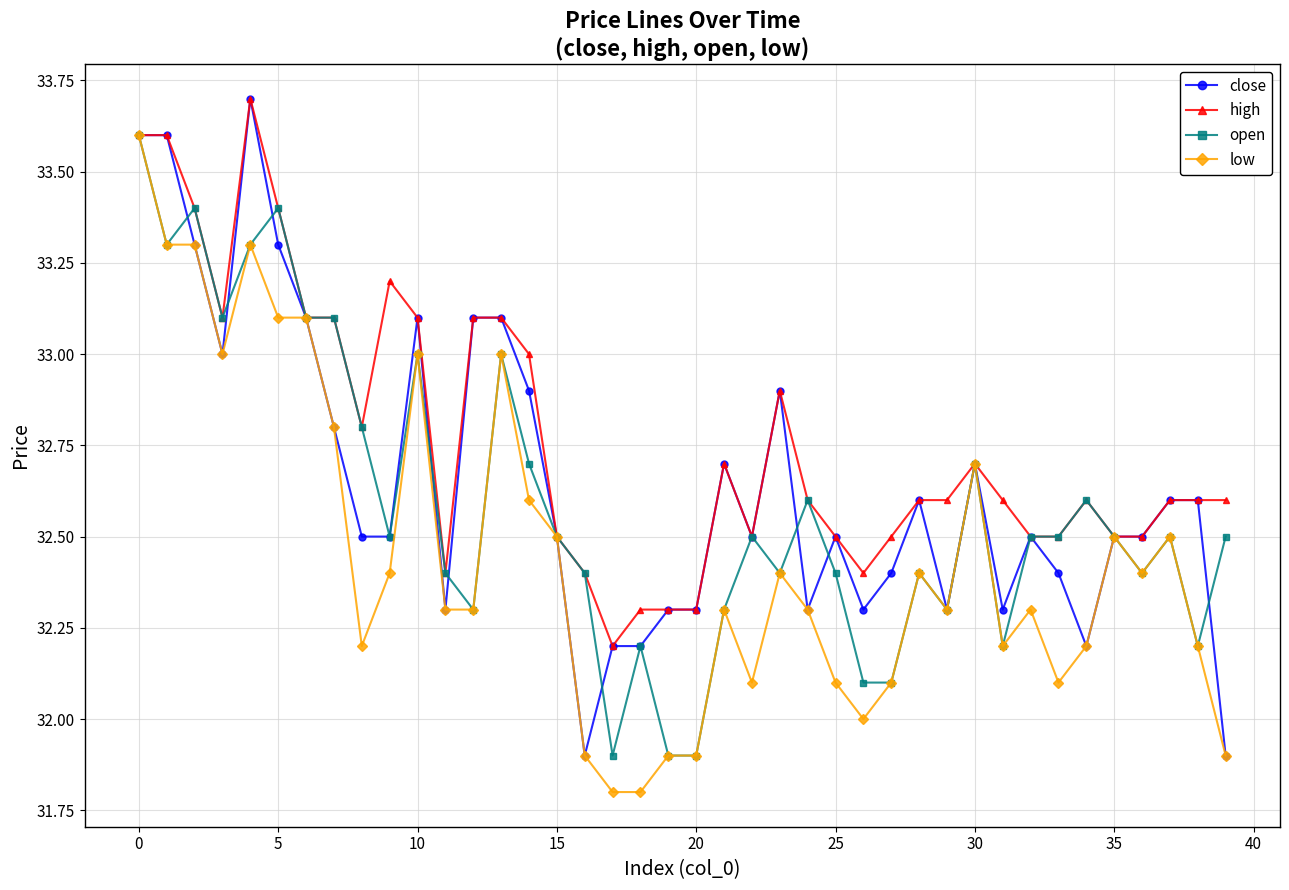

Reading right to left, extract all data points from this chart.

close: 31.9	32.6	32.6	32.5	32.5	32.2	32.4	32.5	32.3	32.7	32.3	32.6	32.4	32.3	32.5	32.3	32.9	32.5	32.7	32.3	32.3	32.2	32.2	31.9	32.5	32.9	33.1	33.1	32.3	33.1	32.5	32.5	32.8	33.1	33.3	33.7	33.0	33.3	33.6	33.6
high: 32.6	32.6	32.6	32.5	32.5	32.6	32.5	32.5	32.6	32.7	32.6	32.6	32.5	32.4	32.5	32.6	32.9	32.5	32.7	32.3	32.3	32.3	32.2	32.4	32.5	33.0	33.1	33.1	32.4	33.1	33.2	32.8	33.1	33.1	33.4	33.7	33.1	33.4	33.6	33.6
open: 32.5	32.2	32.5	32.4	32.5	32.6	32.5	32.5	32.2	32.7	32.3	32.4	32.1	32.1	32.4	32.6	32.4	32.5	32.3	31.9	31.9	32.2	31.9	32.4	32.5	32.7	33.0	32.3	32.4	33.0	32.5	32.8	33.1	33.1	33.4	33.3	33.1	33.4	33.3	33.6
low: 31.9	32.2	32.5	32.4	32.5	32.2	32.1	32.3	32.2	32.7	32.3	32.4	32.1	32.0	32.1	32.3	32.4	32.1	32.3	31.9	31.9	31.8	31.8	31.9	32.5	32.6	33.0	32.3	32.3	33.0	32.4	32.2	32.8	33.1	33.1	33.3	33.0	33.3	33.3	33.6